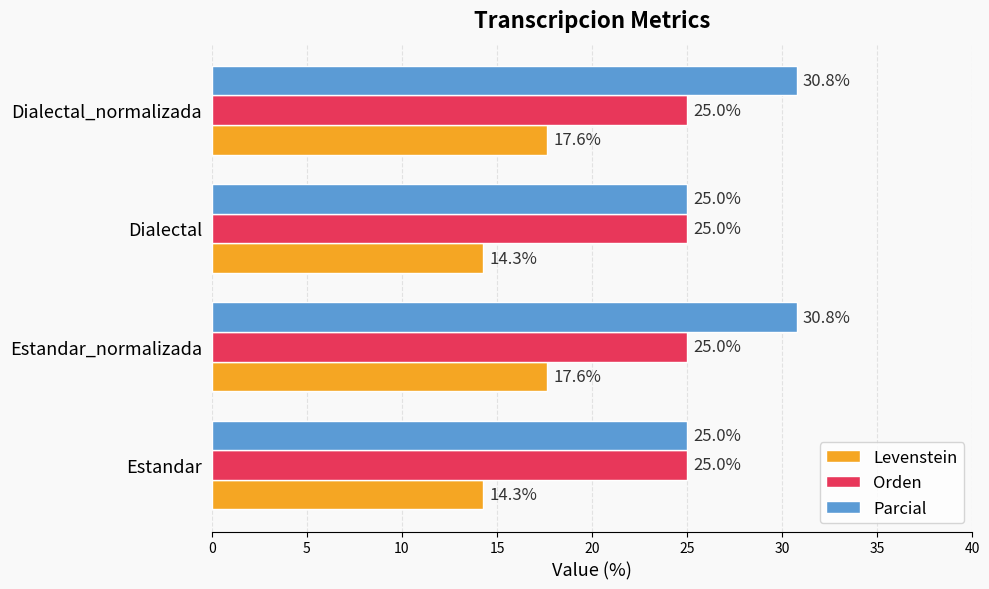

How many data points does each series have?

4